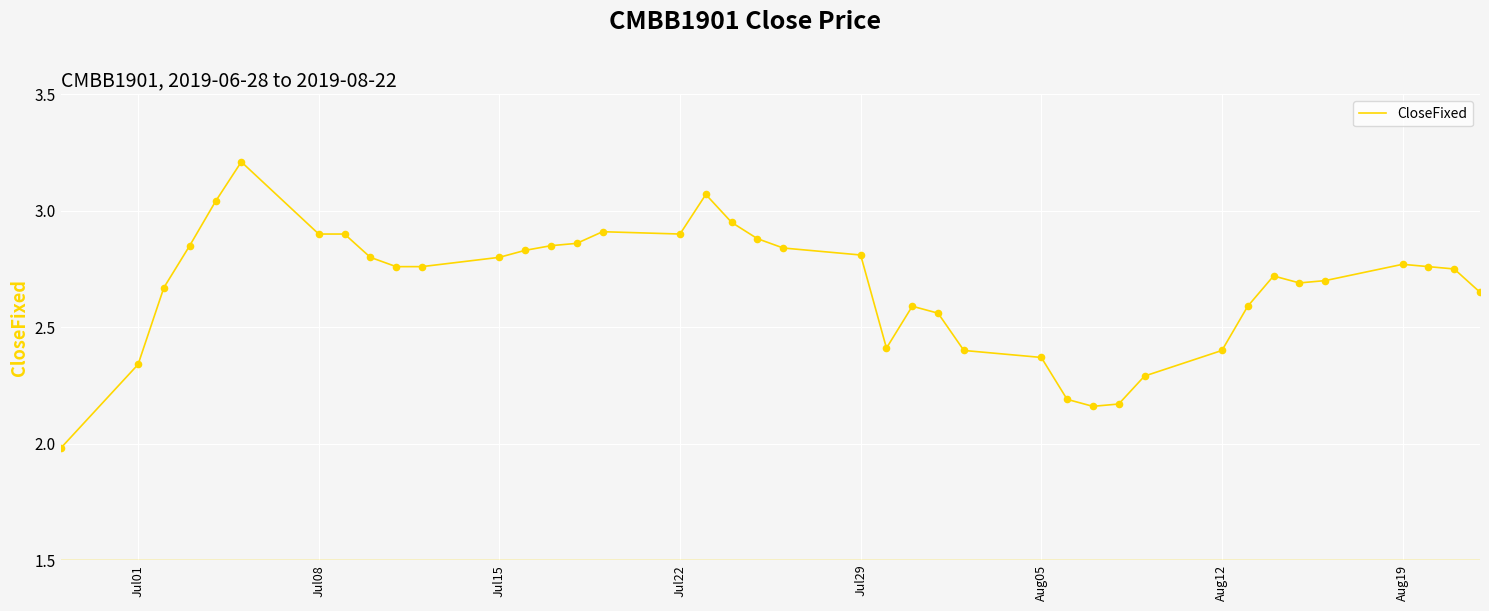

What is the maximum value shown in the chart?

3.2